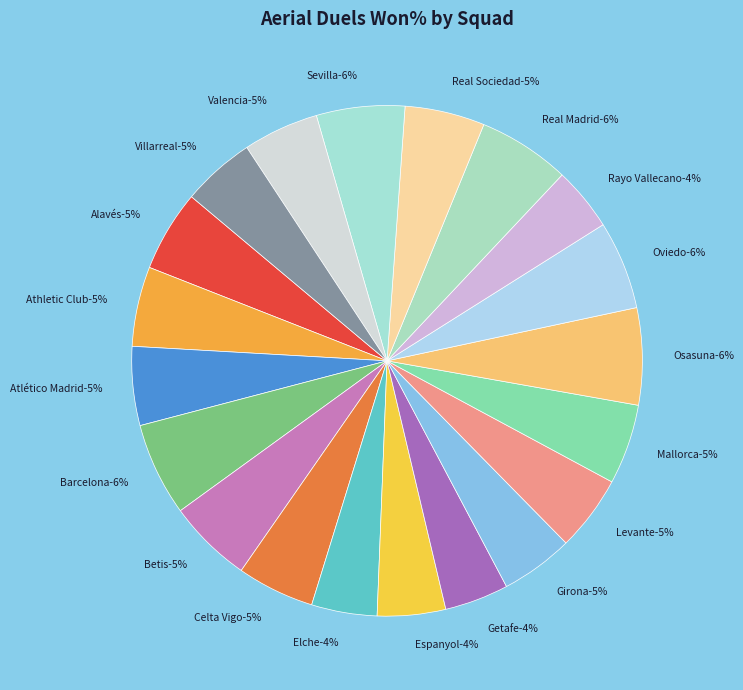

Rank the categories by value from highest to lowest.

Osasuna, Barcelona, Real Madrid, Oviedo, Sevilla, Betis, Alavés, Mallorca, Real Sociedad, Athletic Club, Atlético Madrid, Celta Vigo, Valencia, Levante, Villarreal, Girona, Espanyol, Elche, Getafe, Rayo Vallecano